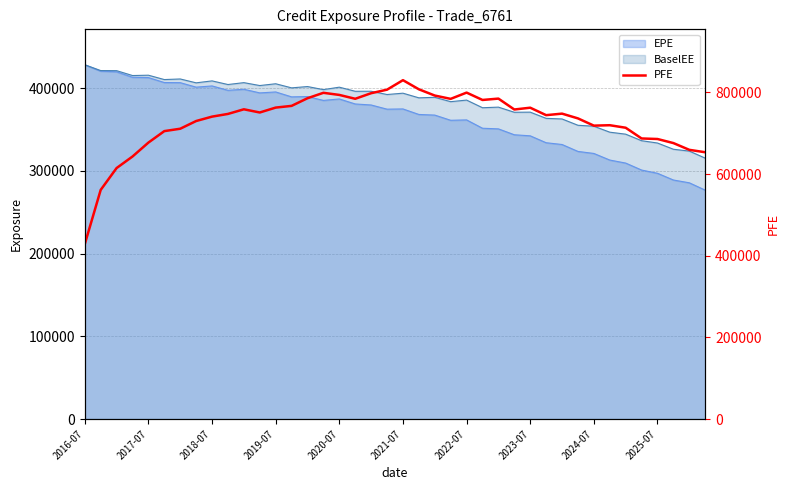

Which has a higher value, 39 or 13?

13